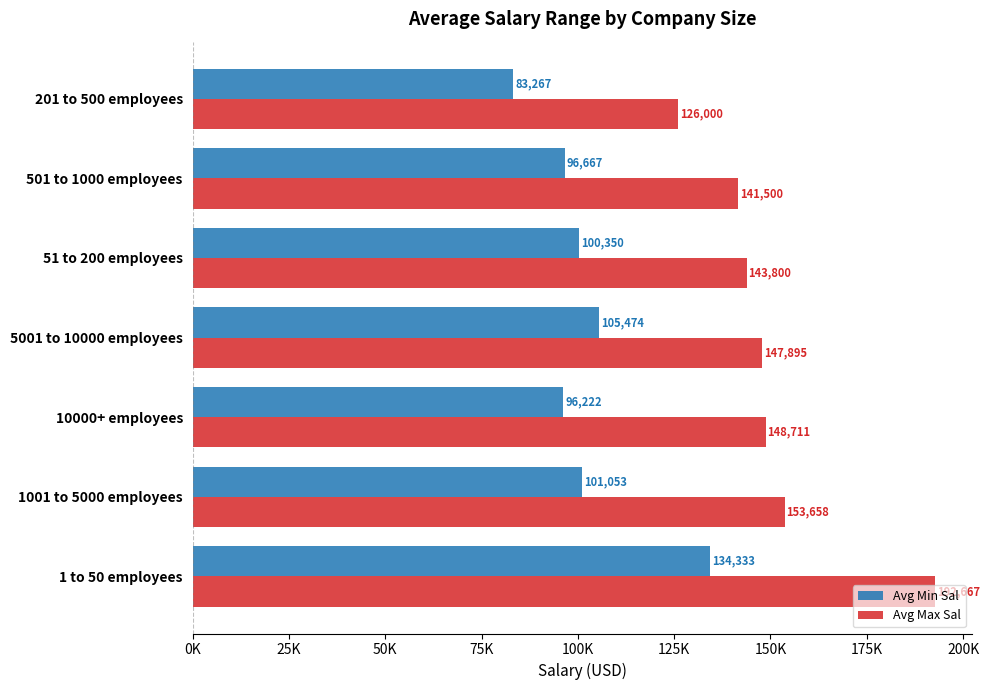

List the series in order of their peak value, highest first.

Avg Max Sal, Avg Min Sal